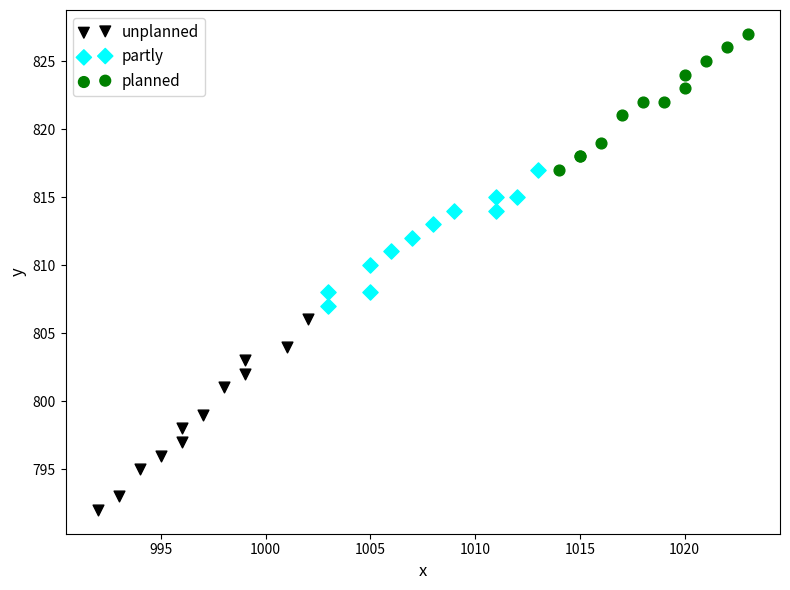

Which series contains the lowest Y value?

unplanned